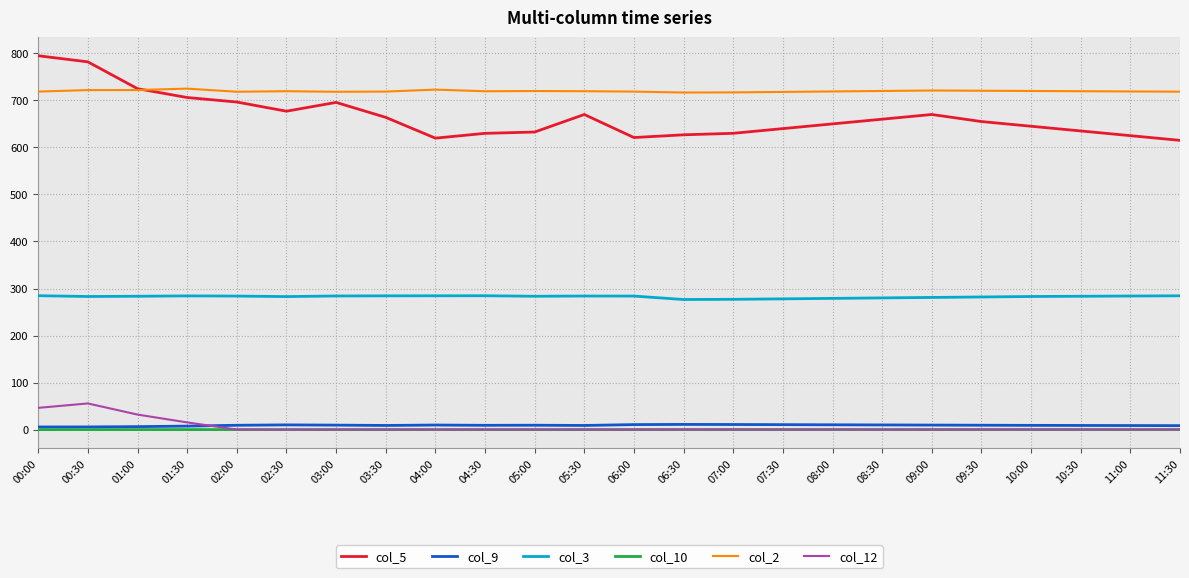

True or false: col_3 and col_12 intersect in this chart.

False